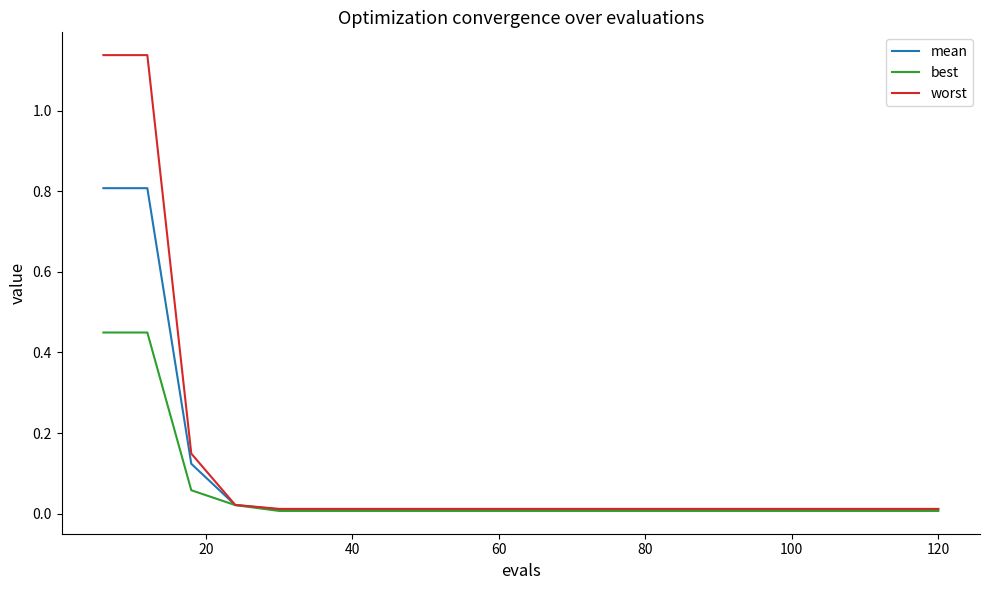

List the series in order of their peak value, lowest first.

best, mean, worst